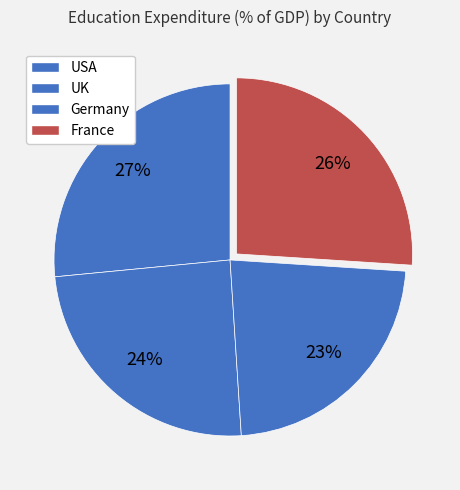

How many segments does this pie chart have?

4